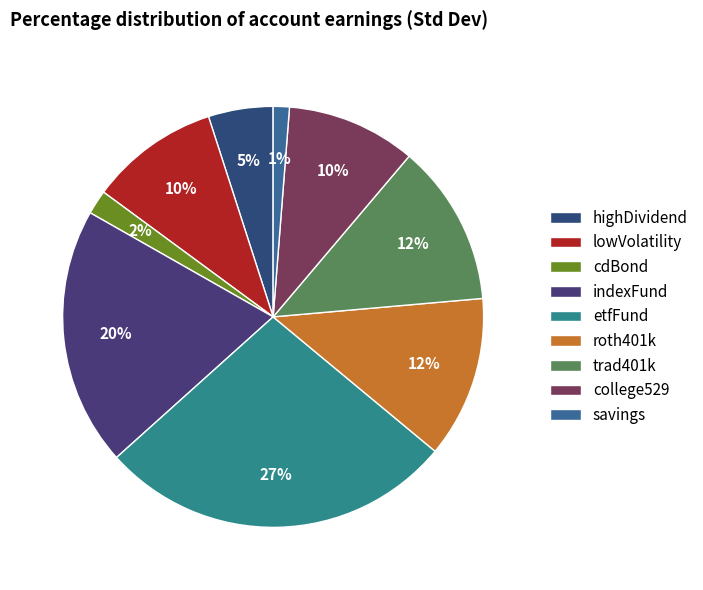

Count the number of slices in the pie.

9